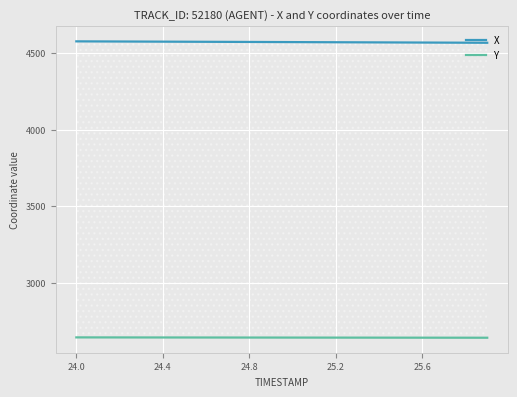

What are all the series names shown in the legend?

X, Y